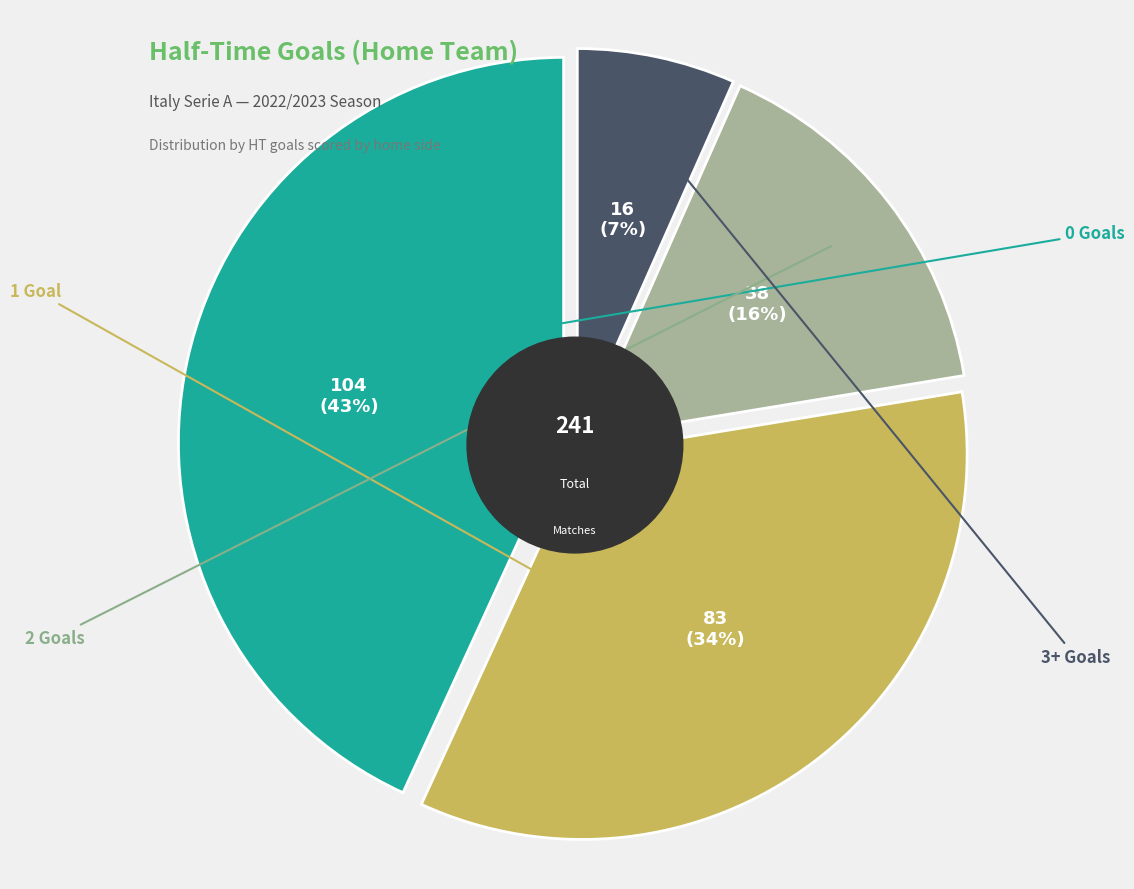

Is 0 the majority of the pie?

No